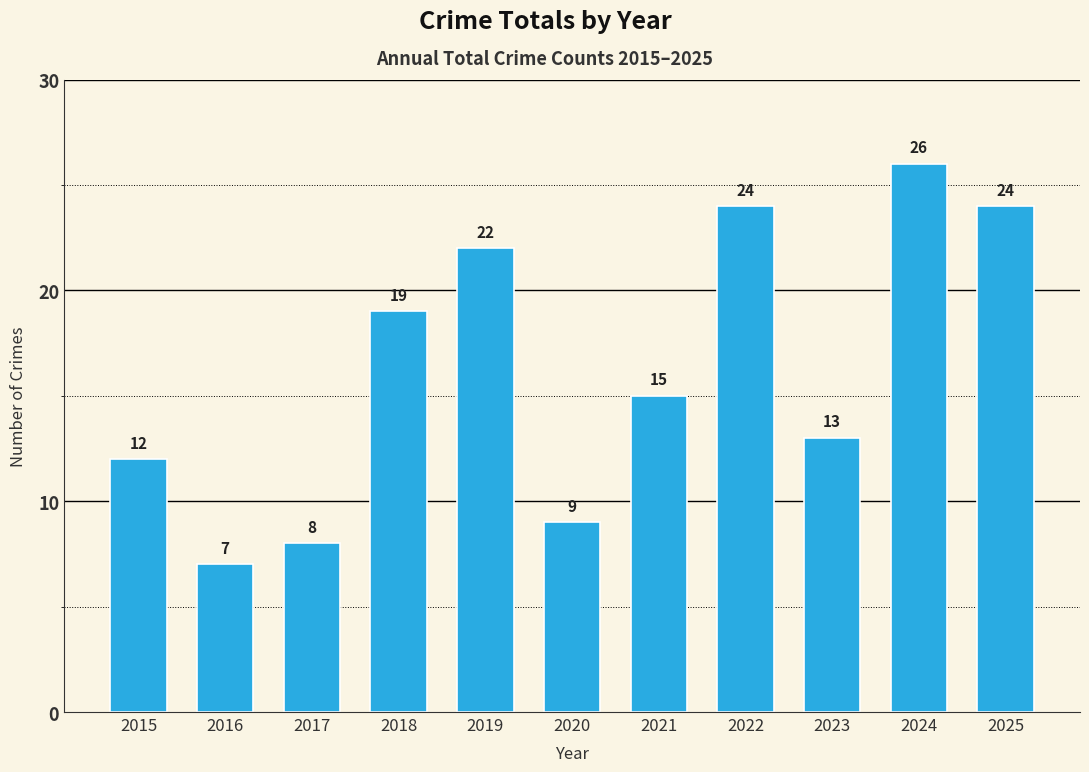

What is the difference between the values at 2016 and 2017?

1